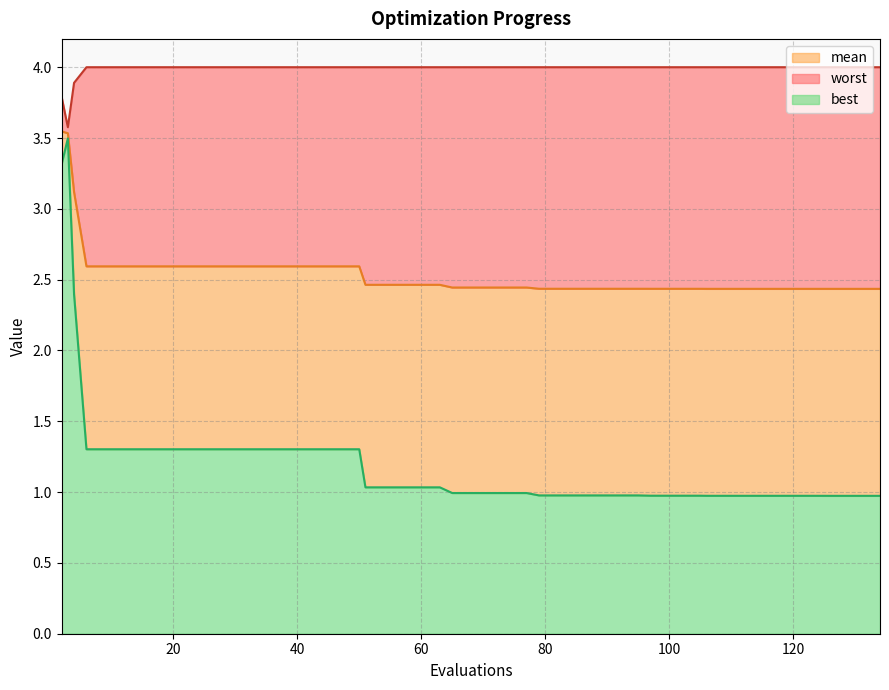

True or false: best and mean cross at least once.

False